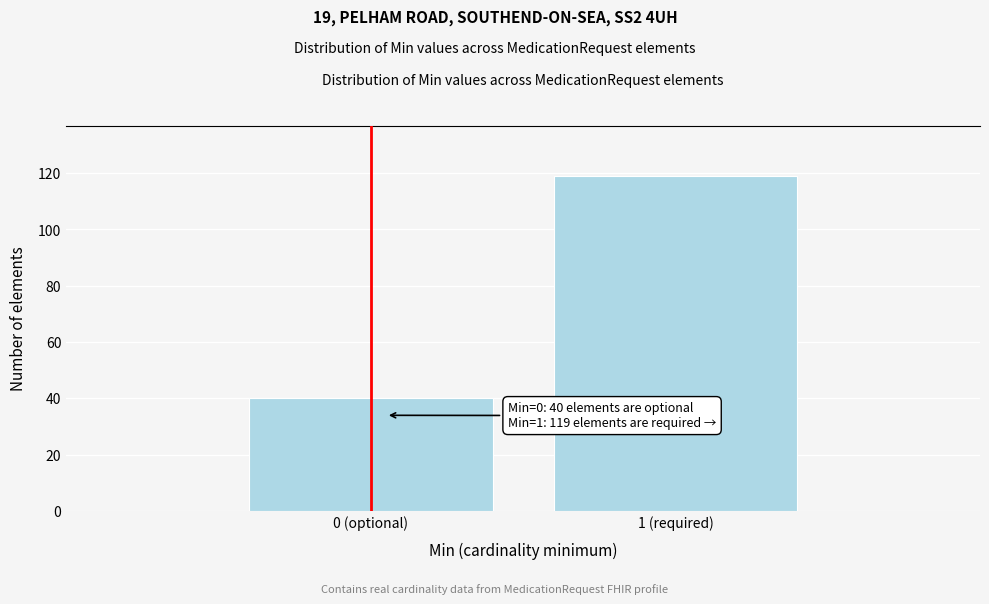

Reading left to right, list all the values displayed in this chart.

40	119